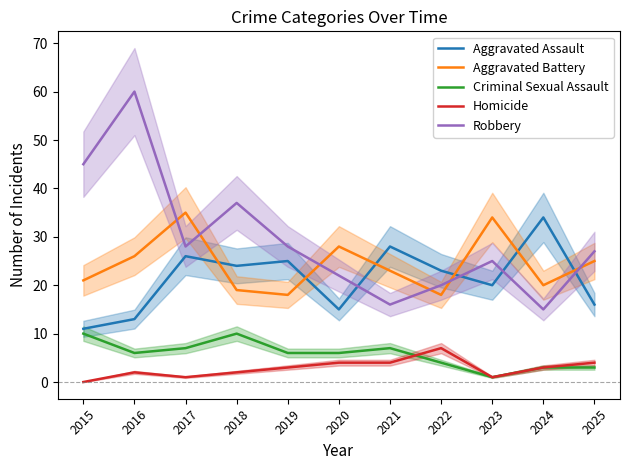

In Aggravated Battery, how many points are higher than both neighbors (excluding endpoints)?

3